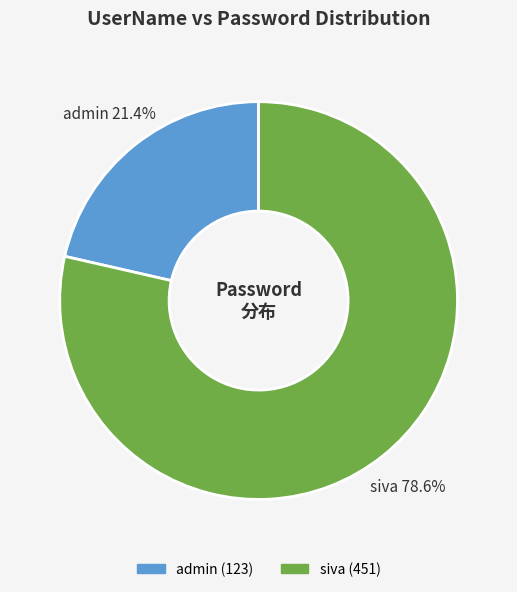

Between siva and admin, which is larger?

siva